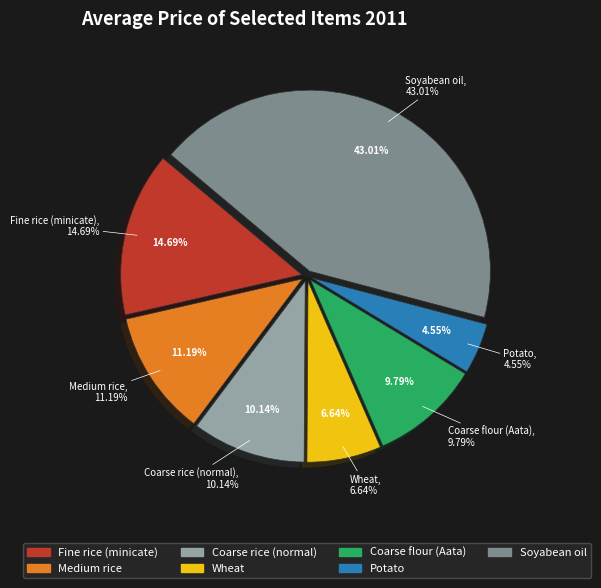

Approximately how many times larger is the value at Fine rice (minicate) compared to Wheat?

2.2